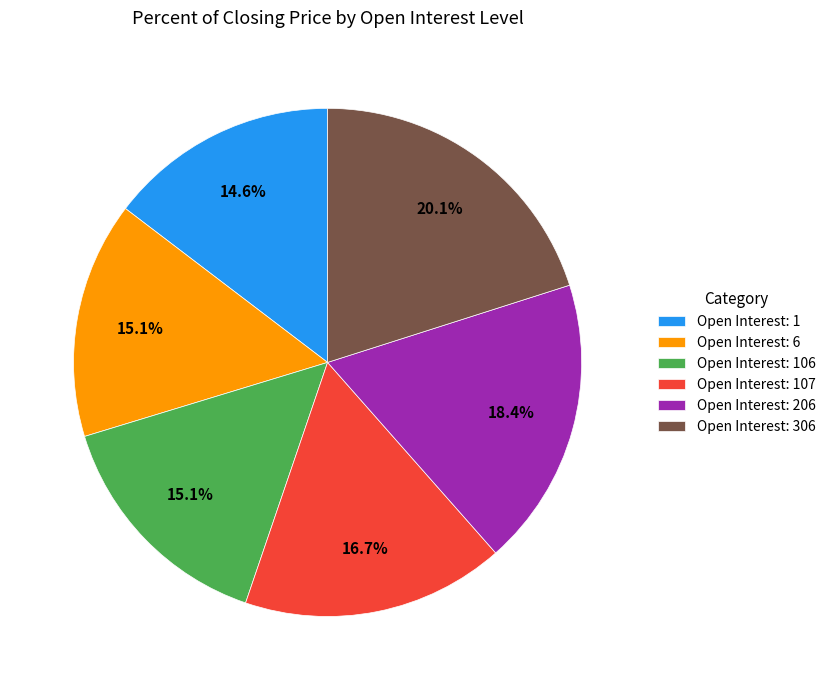

Does any single category account for the majority?

No